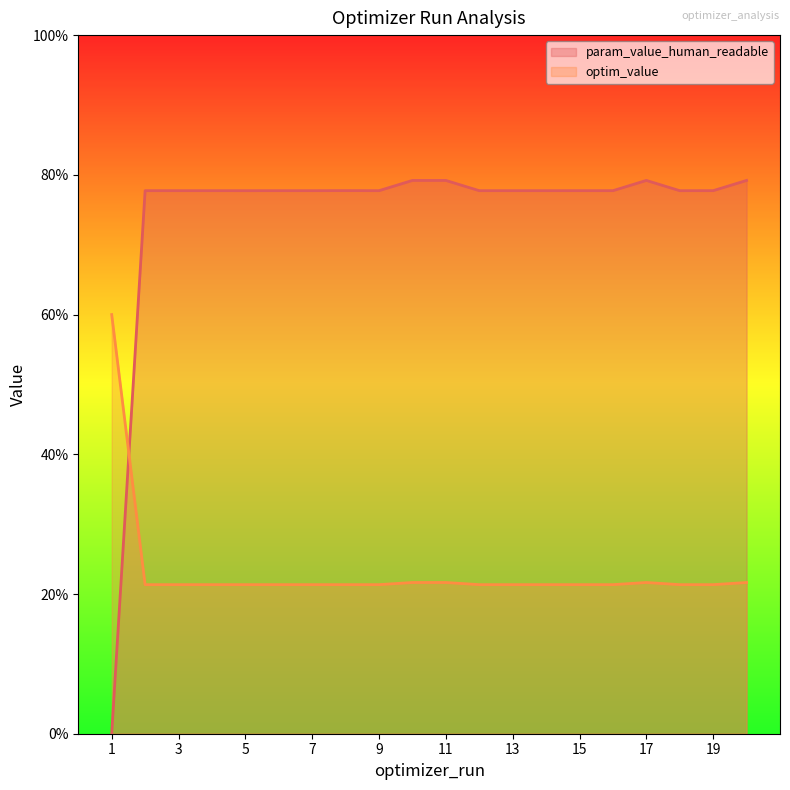

Which series ends up on top after the final intersection of param_value_human_readable_line and optim_value_line?

param_value_human_readable_line